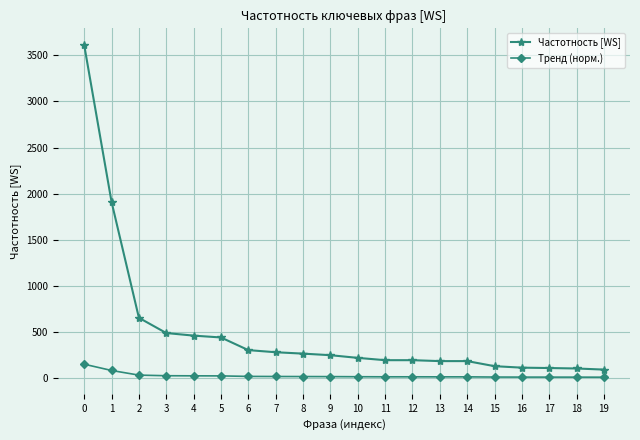

What is the maximum value for Тренд (норм.)?

154.5